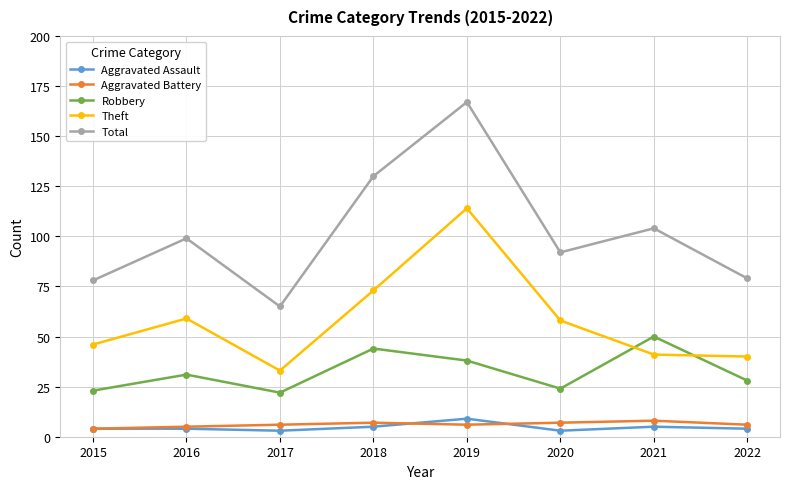

Is it true that Robbery equals 44 at 2018?

True